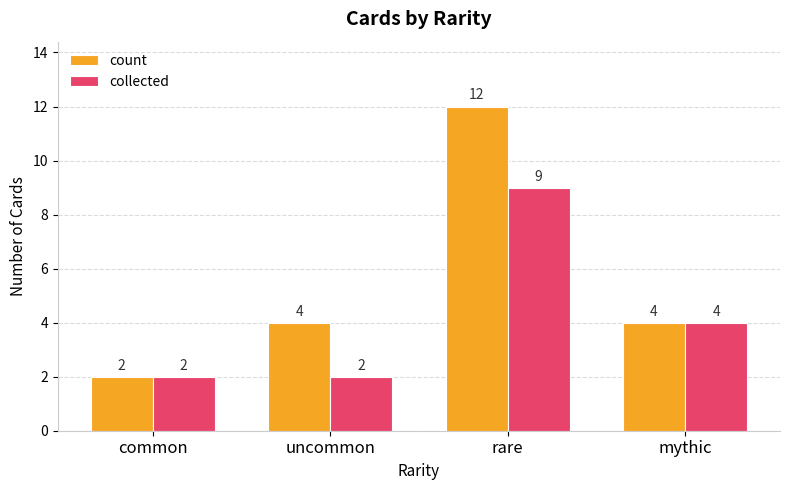

Which series changed the most between uncommon and mythic?

collected